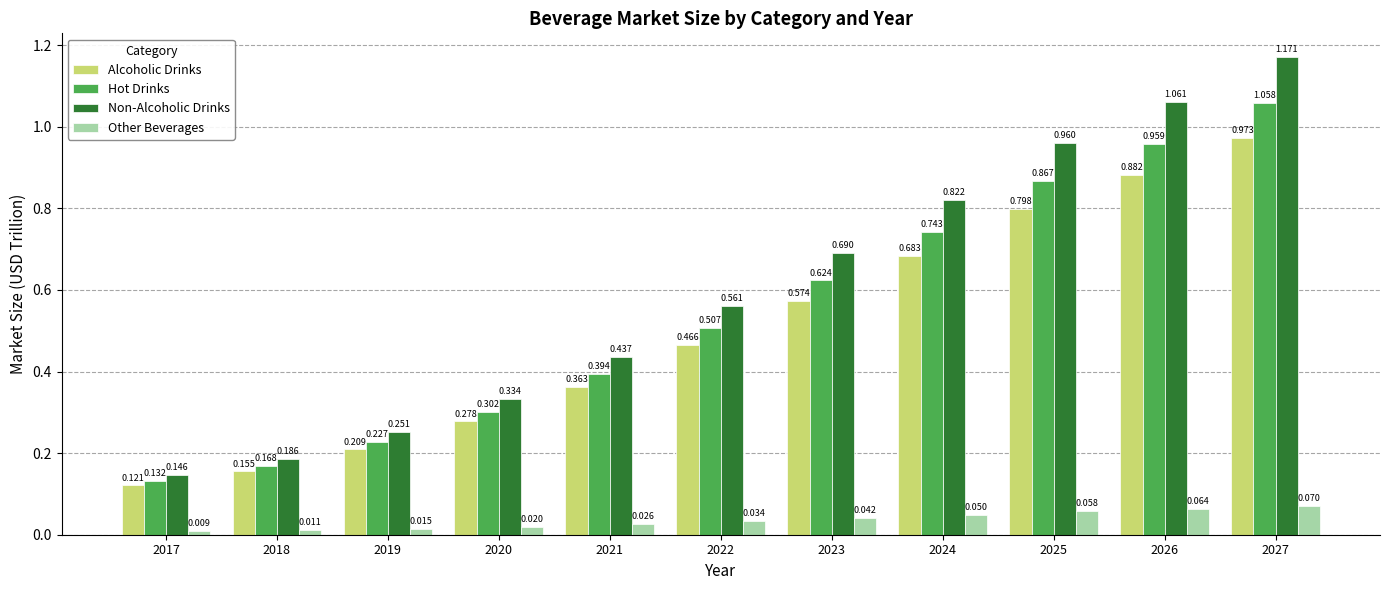

Which series has the largest range (max minus min)?

Non-Alcoholic Drinks